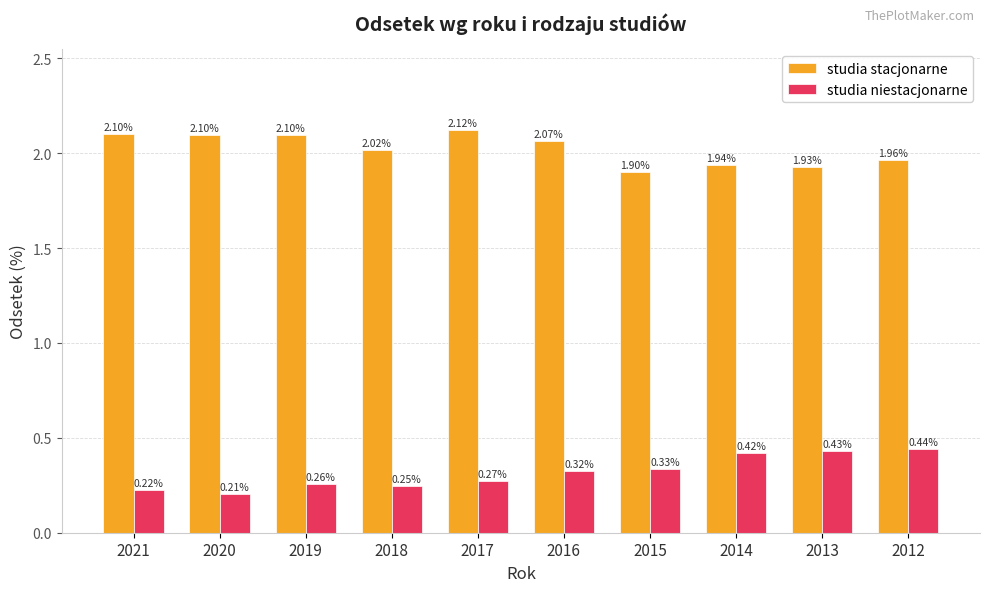

How many bars are there in each group?

2